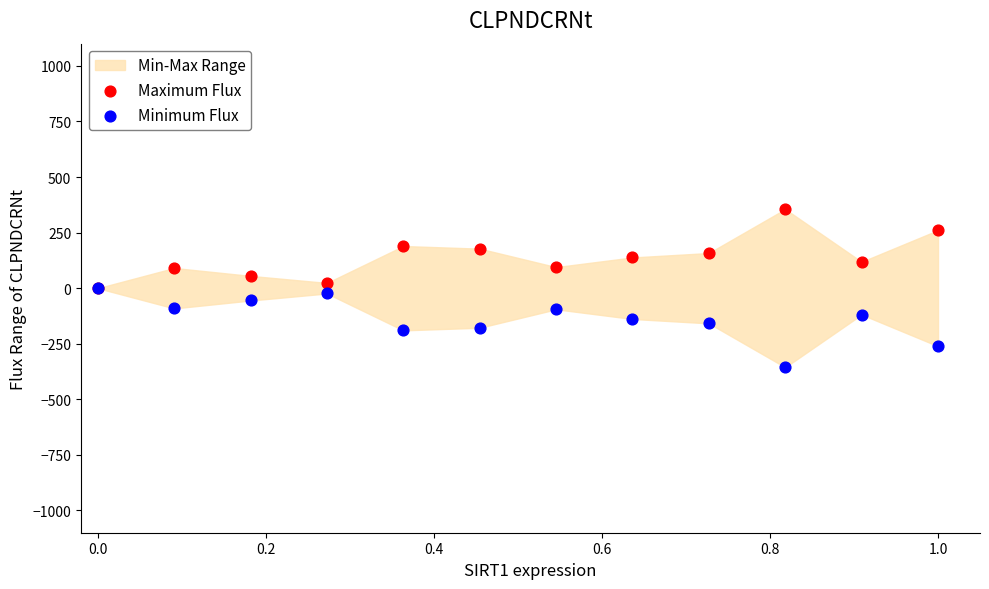

Which series reaches the minimum Y coordinate?

Minimum Flux